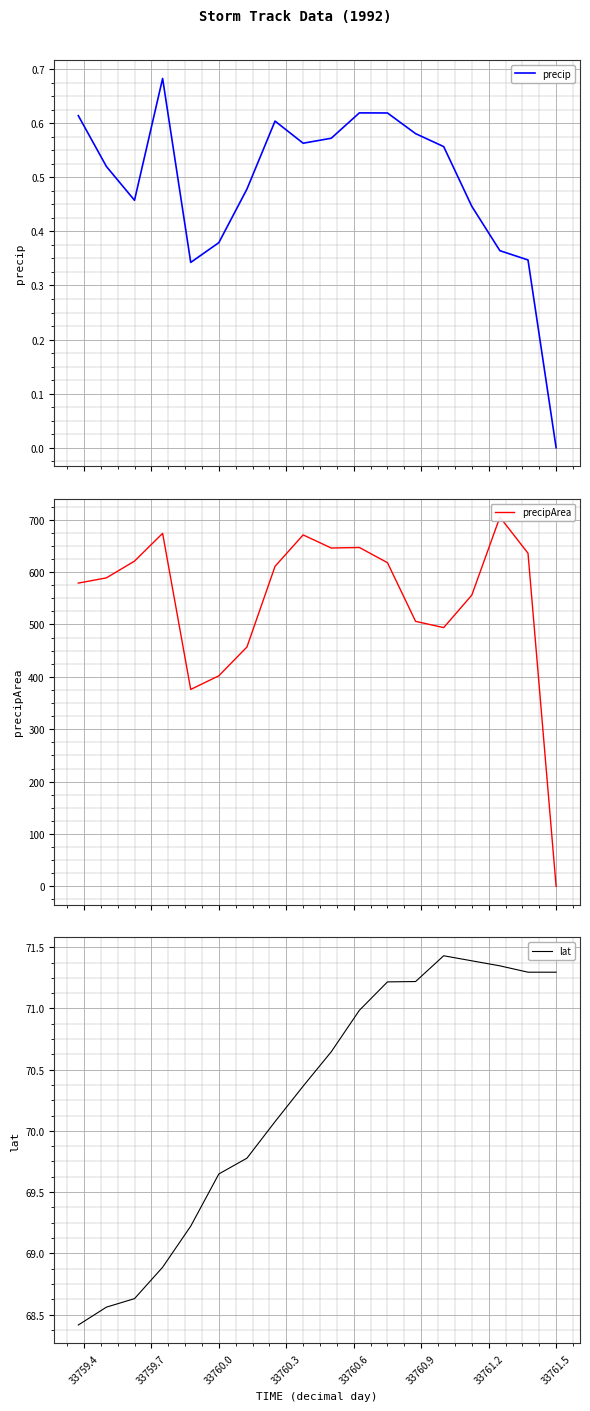

After their last crossing, which series has the higher values: lat or precipArea?

lat